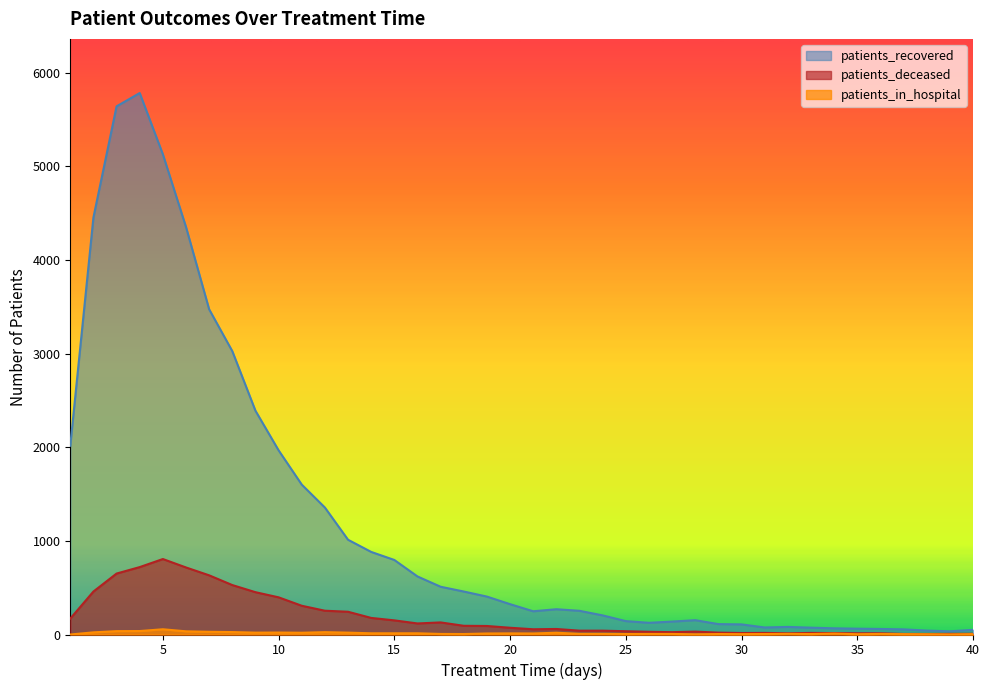

True or false: patients_in_hospital has more than 1 interior local peaks.

True